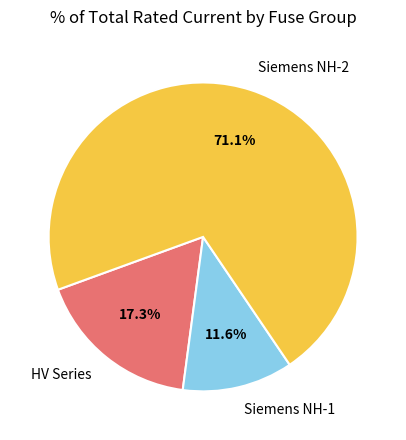

Rank the categories by value from highest to lowest.

Siemens NH-2, HV Series, Siemens NH-1